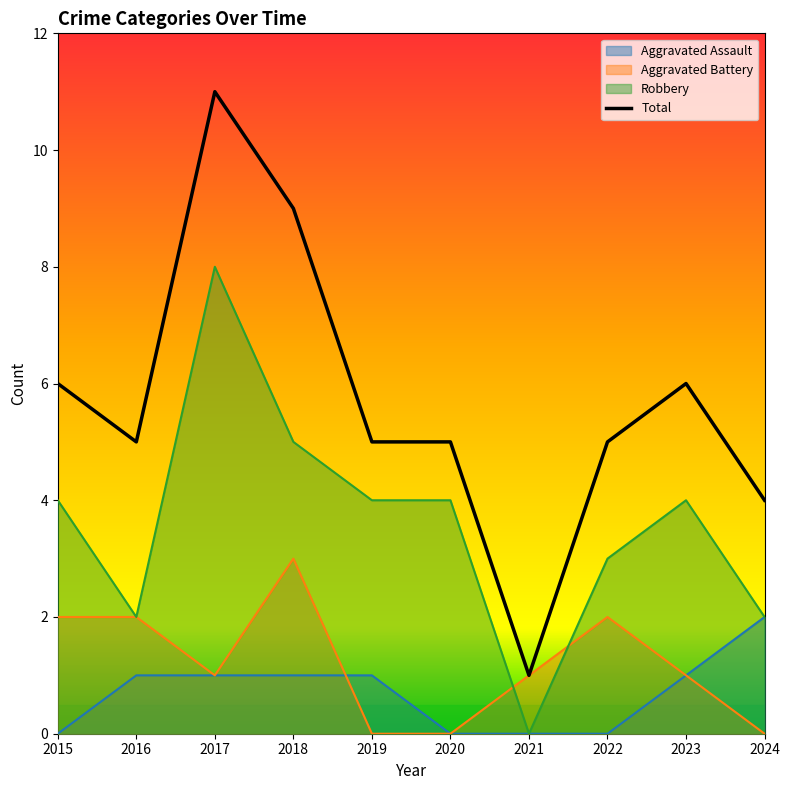

The value of Robbery at 2015 is 4. True or false?

True